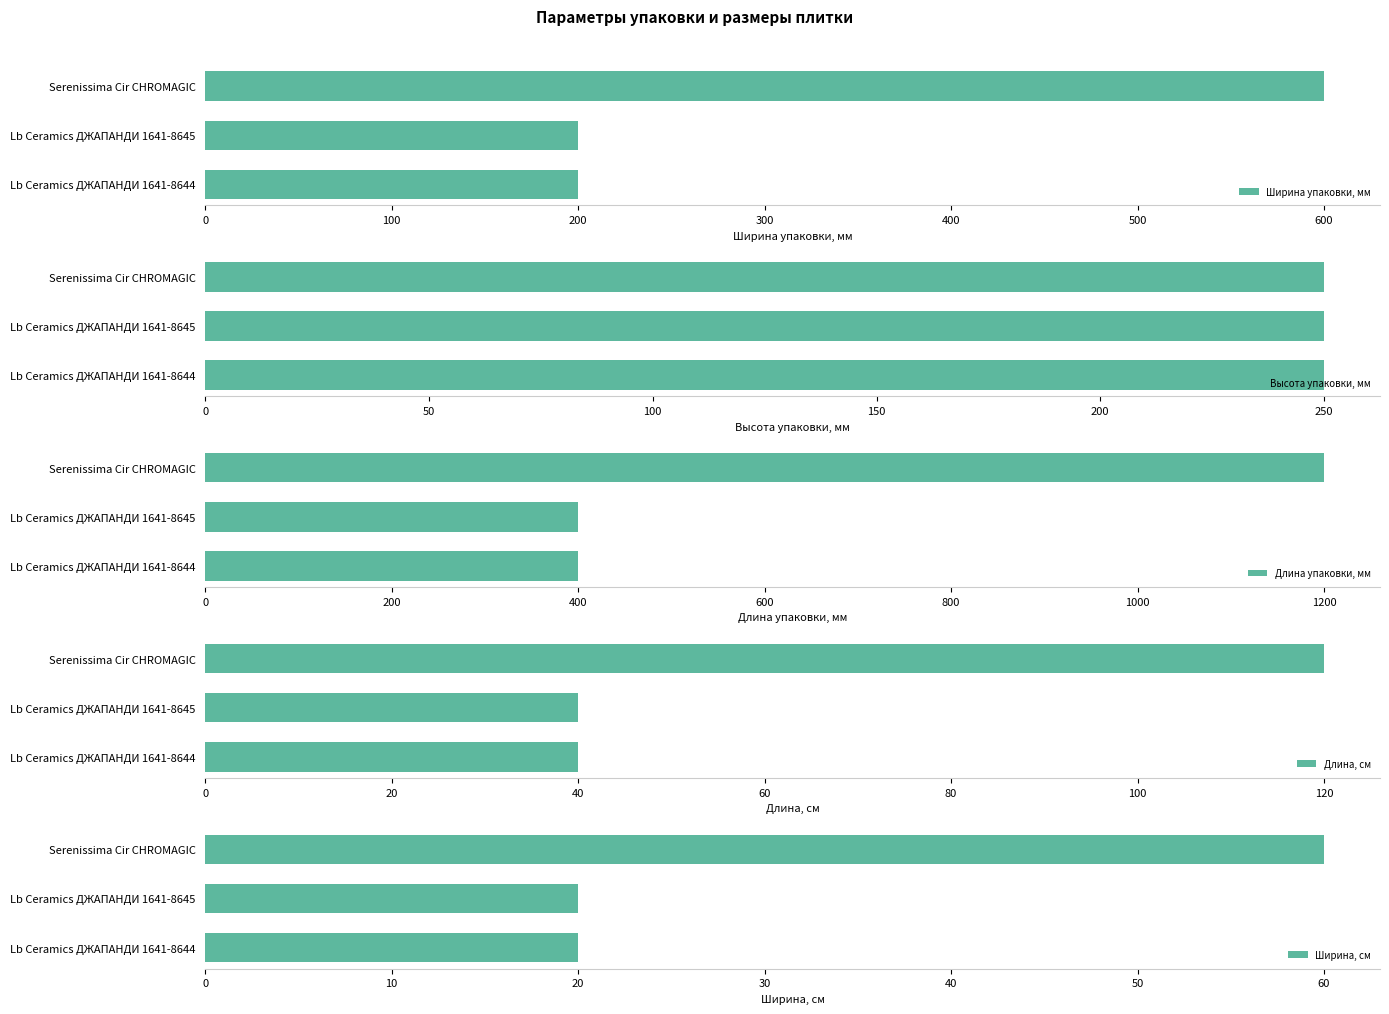

What are all the series names shown in the legend?

Ширина упаковки, мм, Высота упаковки, мм, Длина упаковки, мм, Длина, см, Ширина, см